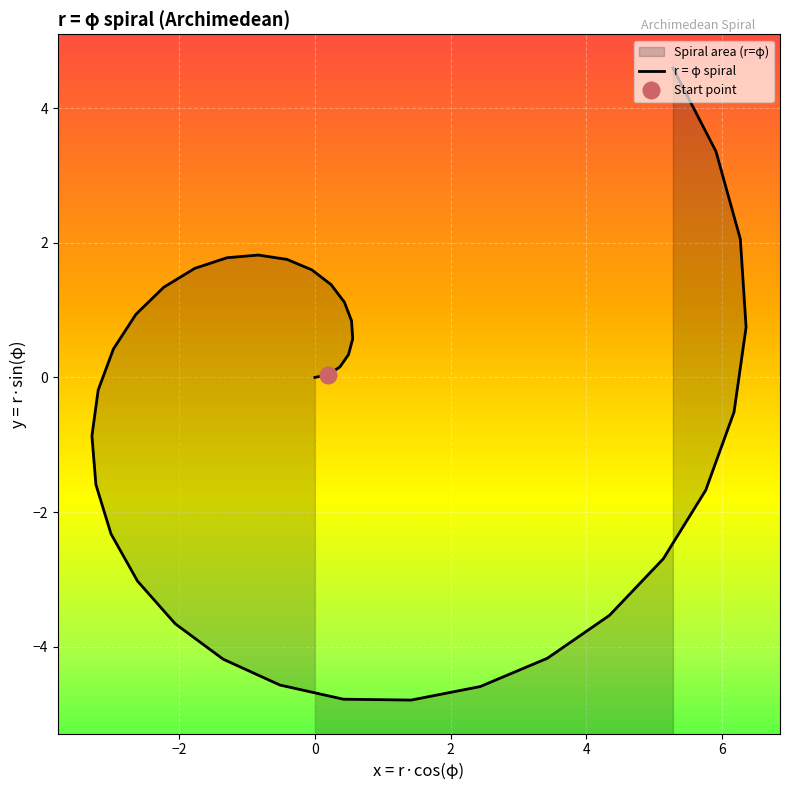

True or false: there are more than 2 points higher than both neighbors.

False